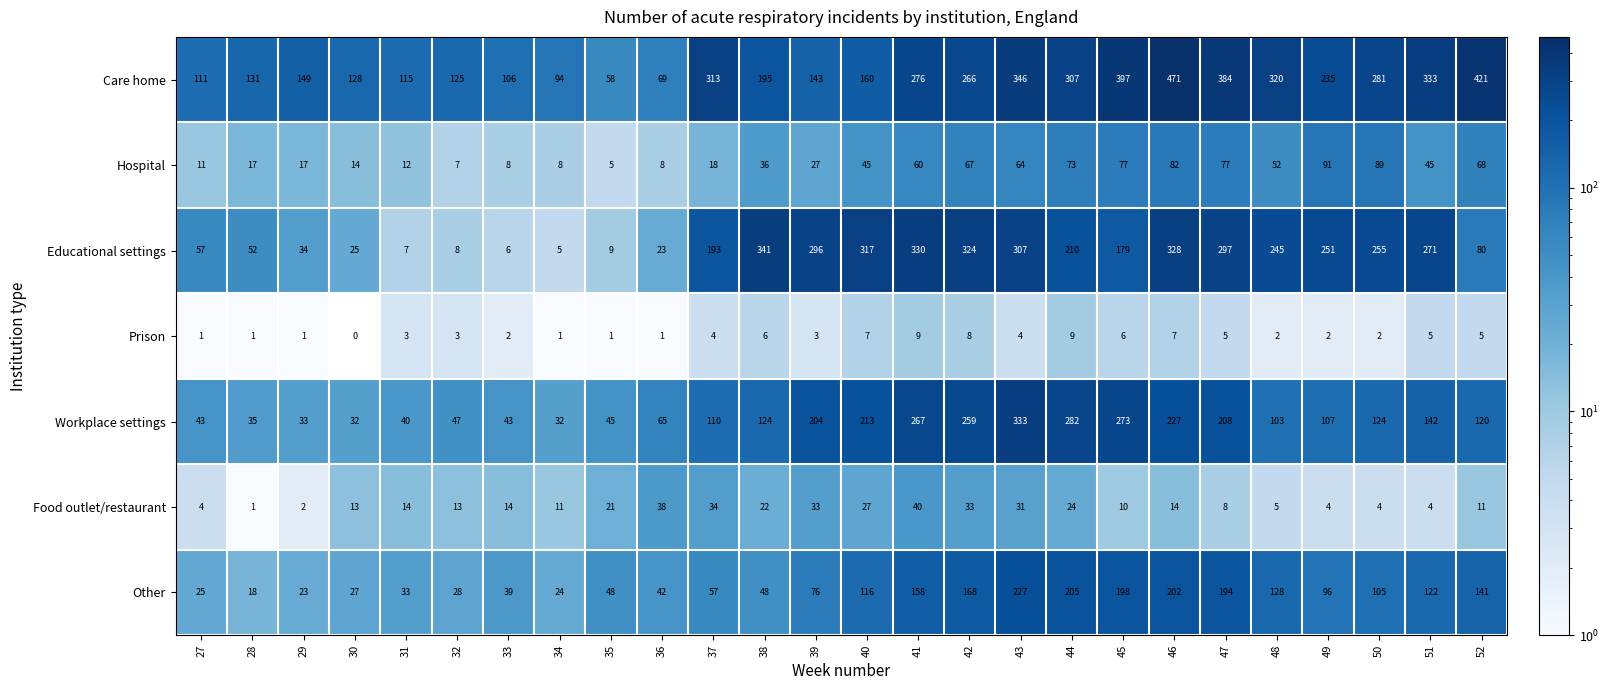

Is it true that Other equals 45 at 49?

False